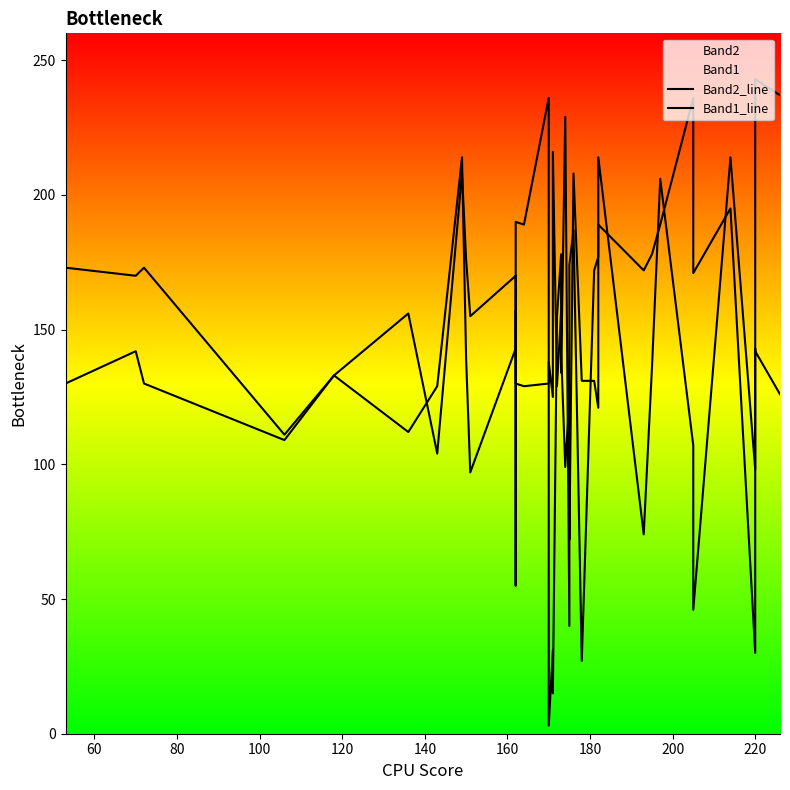

How many lines are shown in the chart?

2